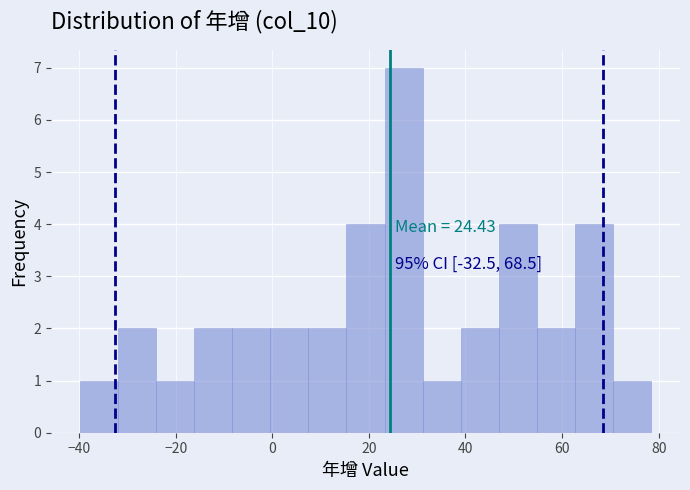

Read against the x-axis, roughly where is the centre of the tallest bar?

28